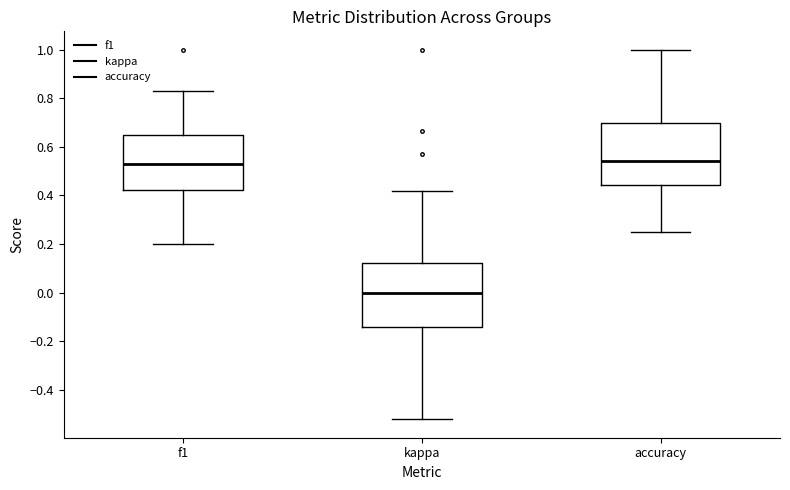

Reading left to right, transcribe this box plot: for each box, give where its median line is, the range the box spans, and where its two whiskers end, as read against the y-axis. The values are not printed on the chart, so give them approximately, as read against the axis.

f1: median 0.54, box 0.42 to 0.64, whiskers 0.20 to 0.82
kappa: median 0.00, box -0.14 to 0.12, whiskers -0.52 to 0.42
accuracy: median 0.54, box 0.44 to 0.70, whiskers 0.26 to 1.00